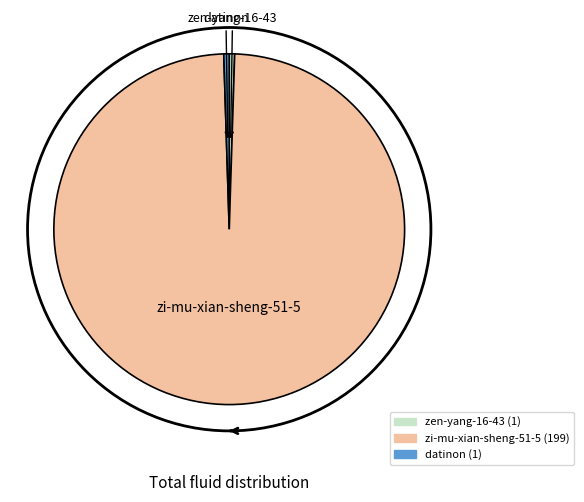

Is the sum of zen-yang-16-43 and zi-mu-xian-sheng-51-5 greater than half?

Yes